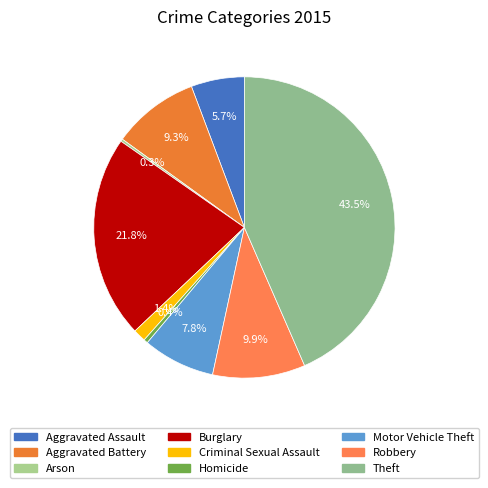

How many segments does this pie chart have?

9